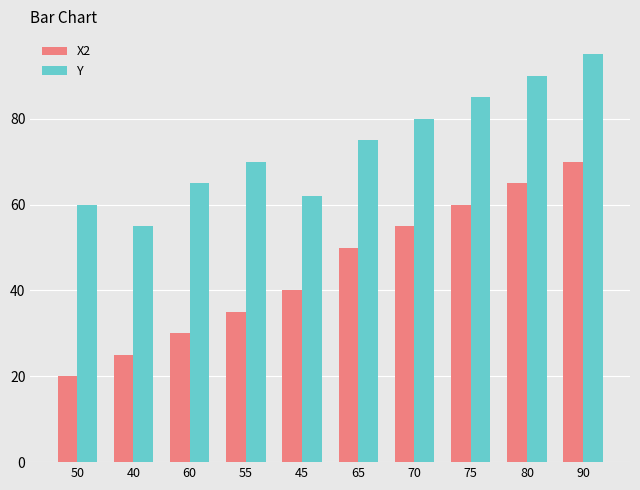

Which series has the largest range (max minus min)?

X2